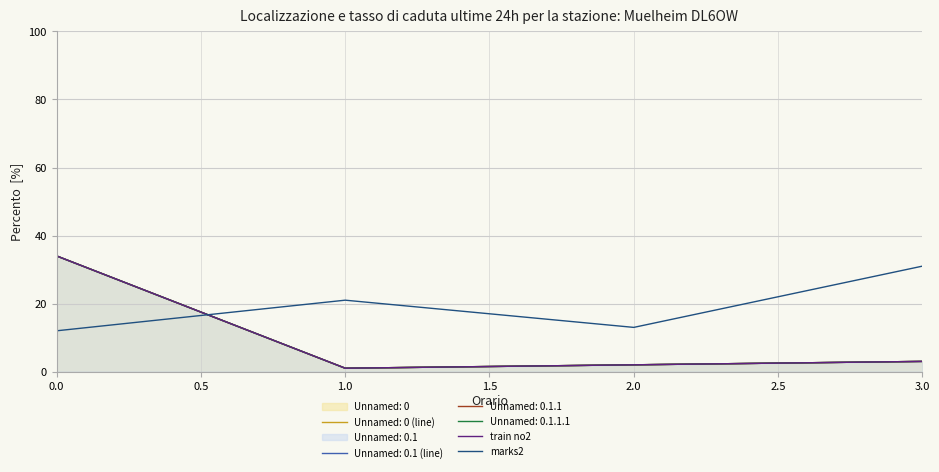

How many categories are shown in the chart?

4